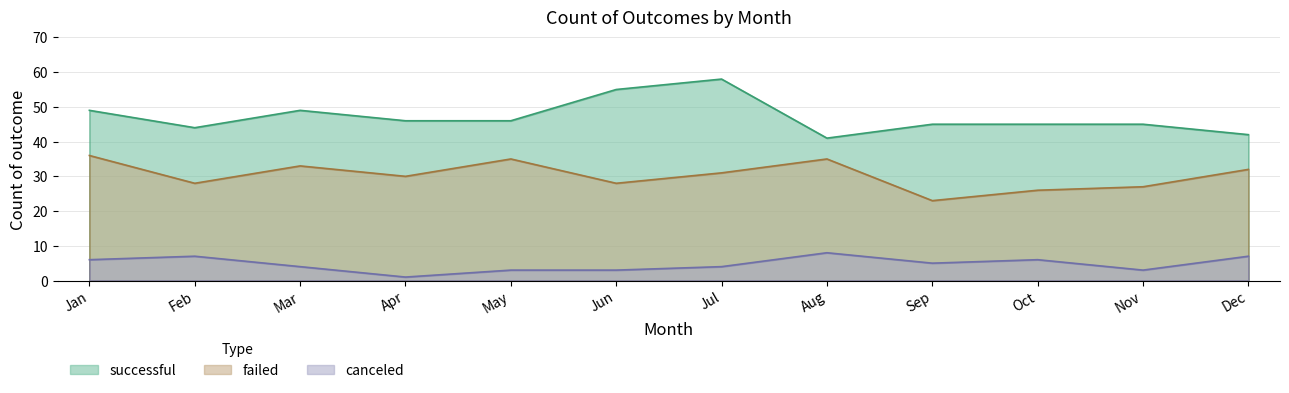

How many categories are shown in the chart?

12